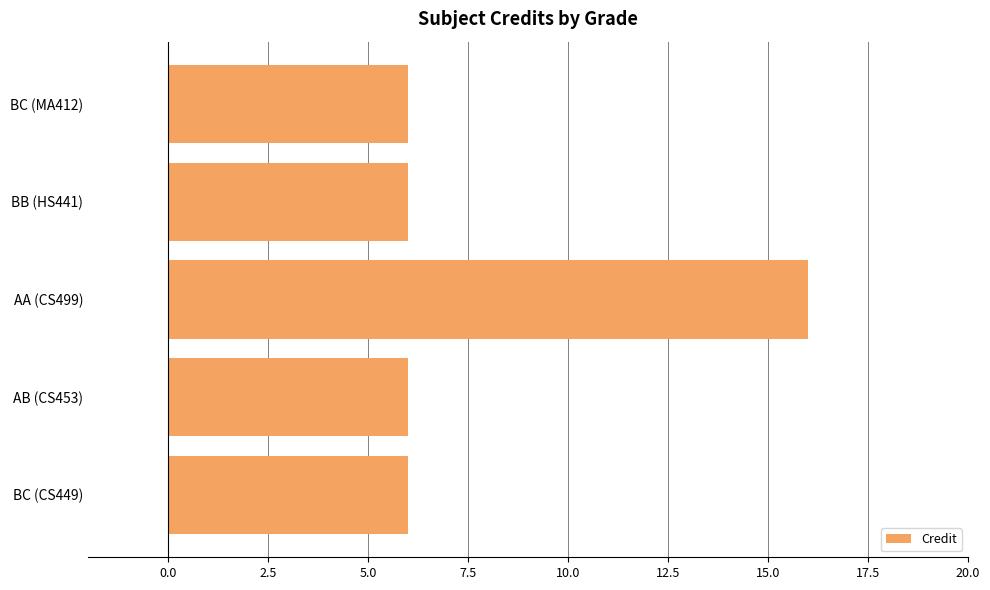

Does the chart contain any negative values?

No